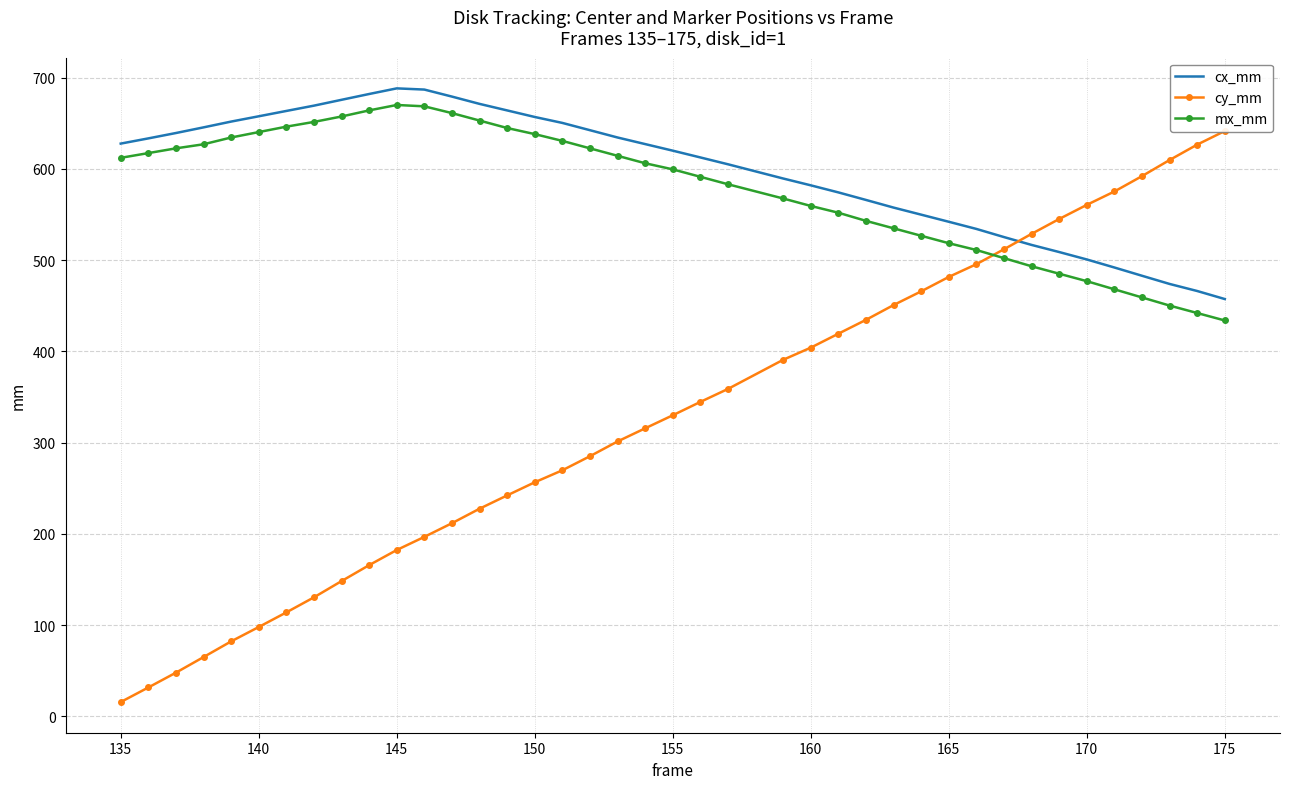

What is the maximum value for mx_mm?

670.1